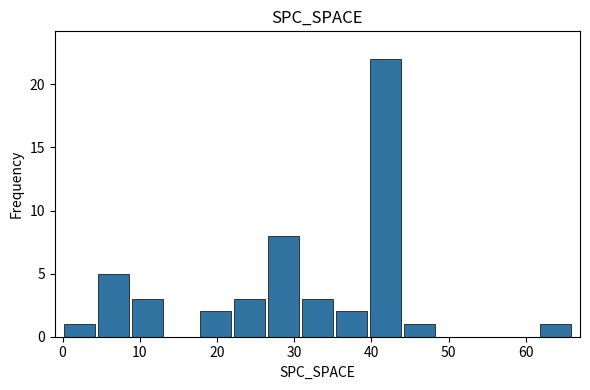

Reading left to right, transcribe this chart: for each bar, give the range it covers on the x-axis and its height. Neither the bar edges nor the heights are printed on the chart, so give them approximately, as read against the axes.

0.0 to 4.4: 1
4.4 to 8.8: 5
8.8 to 13.2: 3
13.2 to 17.6: 0
17.6 to 22.0: 2
22.0 to 26.4: 3
26.4 to 30.8: 8
30.8 to 35.2: 3
35.2 to 39.6: 2
39.6 to 44.0: 22
44.0 to 48.4: 1
48.4 to 52.8: 0
52.8 to 57.2: 0
57.2 to 61.6: 0
61.6 to 66.0: 1